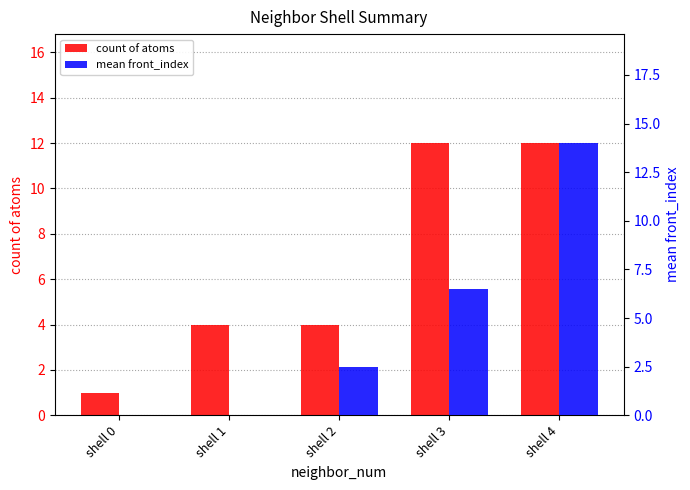

How many distinct data groups are displayed?

2